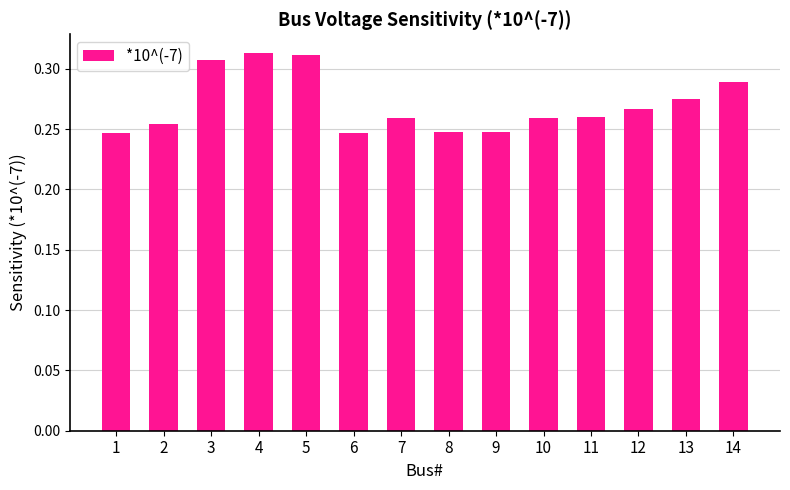

Are the bars horizontal?

No